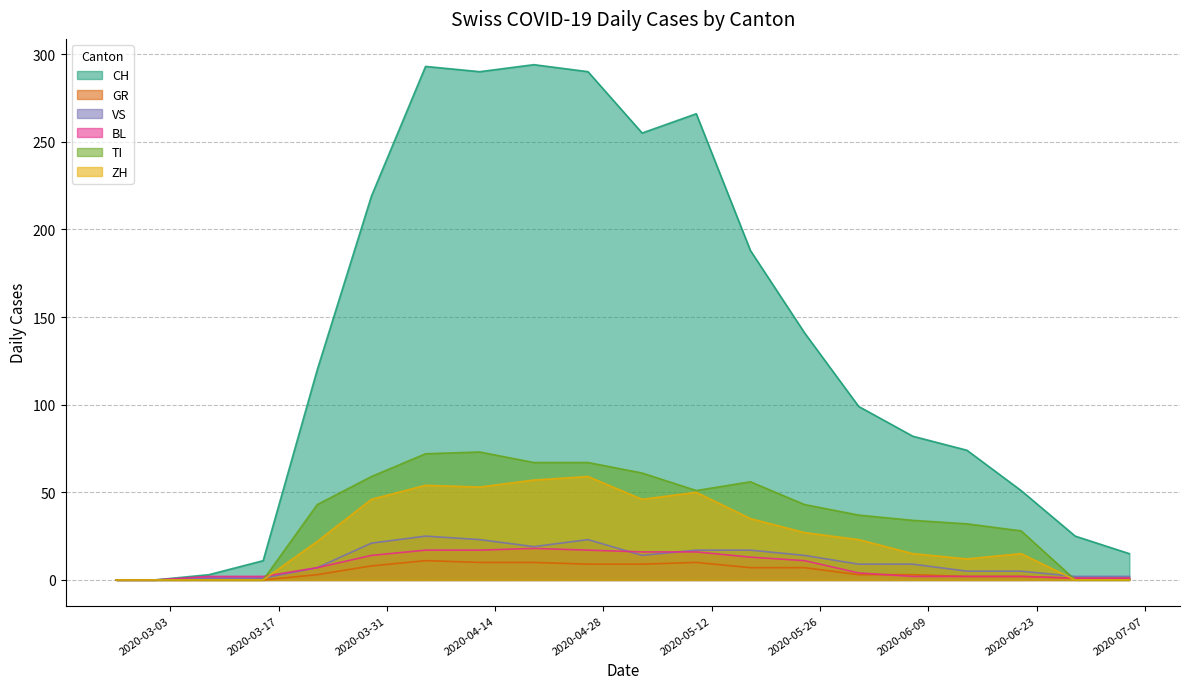

Reading left to right, list all the values displayed in this chart.

CH: 2020-02-25=0	2020-03-01=0	2020-03-08=3	2020-03-15=11	2020-03-22=120	2020-03-29=219	2020-04-05=293	2020-04-12=290	2020-04-19=294	2020-04-26=290	2020-05-03=255	2020-05-10=266	2020-05-17=188	2020-05-24=141	2020-05-31=99	2020-06-07=82	2020-06-14=74	2020-06-21=51	2020-06-28=25	2020-07-05=15
GR: 2020-02-25=0	2020-03-01=0	2020-03-08=0	2020-03-15=0	2020-03-22=3	2020-03-29=8	2020-04-05=11	2020-04-12=10	2020-04-19=10	2020-04-26=9	2020-05-03=9	2020-05-10=10	2020-05-17=7	2020-05-24=7	2020-05-31=3	2020-06-07=3	2020-06-14=2	2020-06-21=2	2020-06-28=1	2020-07-05=1
VS: 2020-02-25=0	2020-03-01=0	2020-03-08=1	2020-03-15=1	2020-03-22=7	2020-03-29=21	2020-04-05=25	2020-04-12=23	2020-04-19=19	2020-04-26=23	2020-05-03=14	2020-05-10=17	2020-05-17=17	2020-05-24=14	2020-05-31=9	2020-06-07=9	2020-06-14=5	2020-06-21=5	2020-06-28=2	2020-07-05=2
BL: 2020-02-25=0	2020-03-01=0	2020-03-08=2	2020-03-15=2	2020-03-22=7	2020-03-29=14	2020-04-05=17	2020-04-12=17	2020-04-19=18	2020-04-26=17	2020-05-03=16	2020-05-10=16	2020-05-17=13	2020-05-24=11	2020-05-31=4	2020-06-07=2	2020-06-14=2	2020-06-21=2	2020-06-28=1	2020-07-05=1
TI: 2020-02-25=0	2020-03-01=0	2020-03-08=0	2020-03-15=0	2020-03-22=43	2020-03-29=59	2020-04-05=72	2020-04-12=73	2020-04-19=67	2020-04-26=67	2020-05-03=61	2020-05-10=51	2020-05-17=56	2020-05-24=43	2020-05-31=37	2020-06-07=34	2020-06-14=32	2020-06-21=28	2020-06-28=0	2020-07-05=0
ZH: 2020-02-25=0	2020-03-01=0	2020-03-08=0	2020-03-15=0	2020-03-22=22	2020-03-29=46	2020-04-05=54	2020-04-12=53	2020-04-19=57	2020-04-26=59	2020-05-03=46	2020-05-10=50	2020-05-17=35	2020-05-24=27	2020-05-31=23	2020-06-07=15	2020-06-14=12	2020-06-21=15	2020-06-28=0	2020-07-05=0